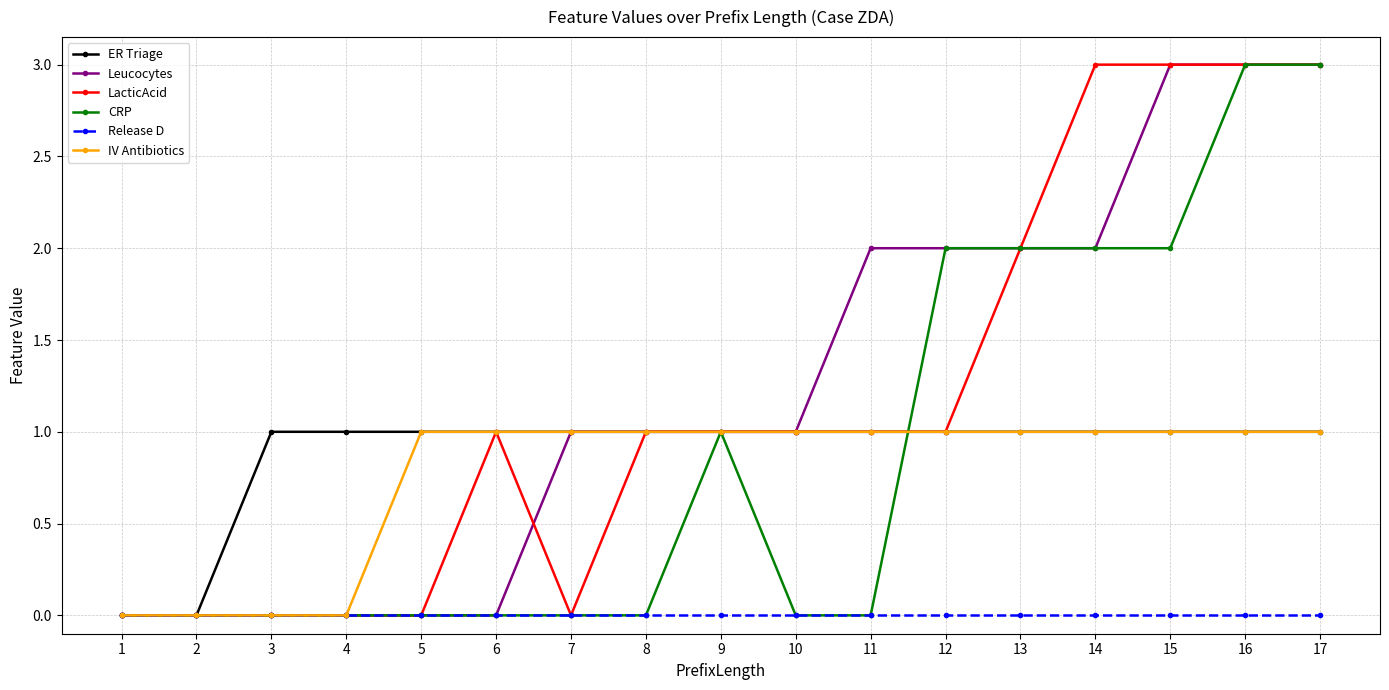

What is the spread (max minus min) of values at 15?

3